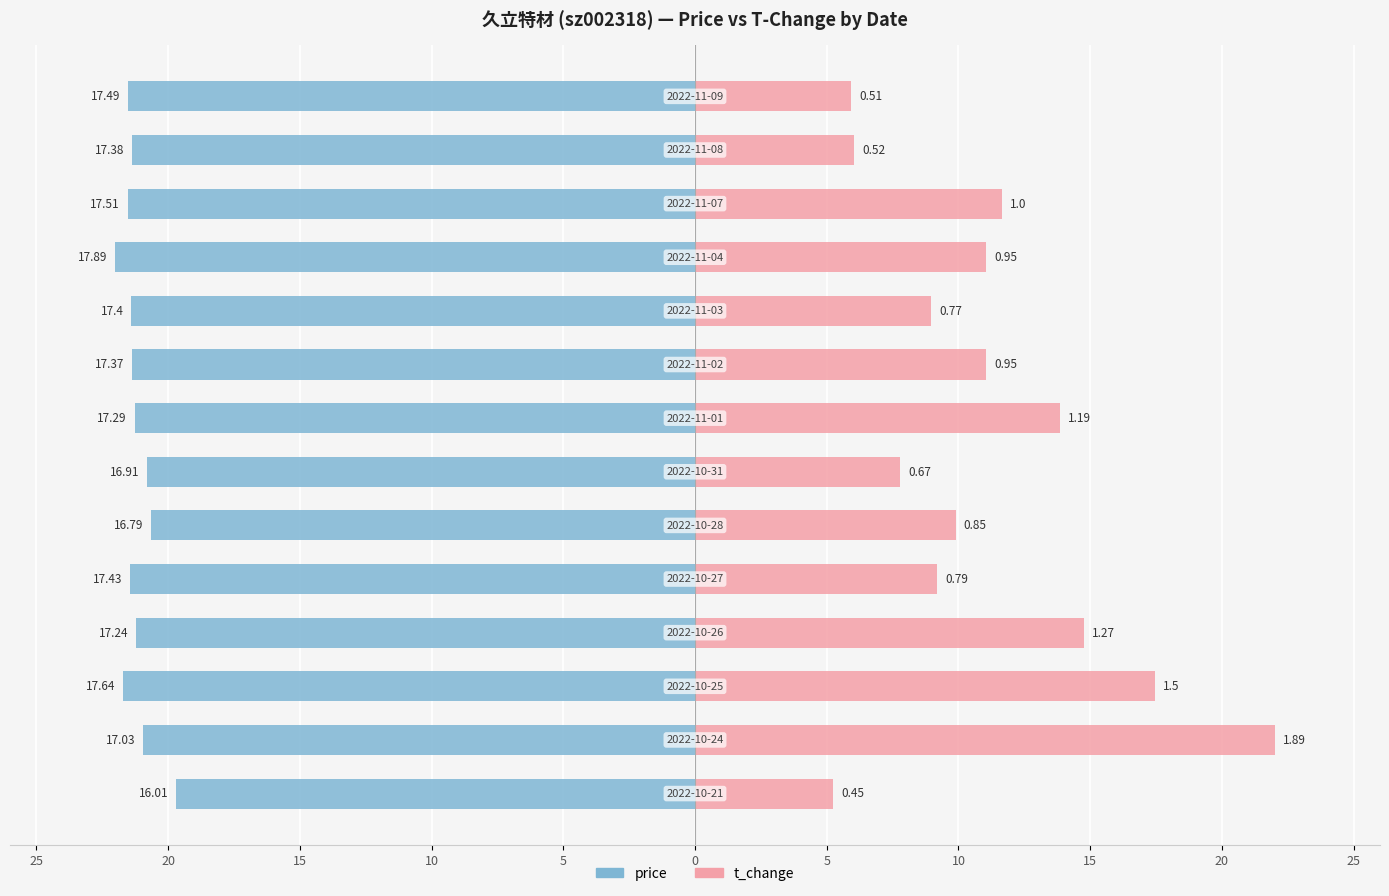

True or false: price has a value of -21.5 at 11.

True